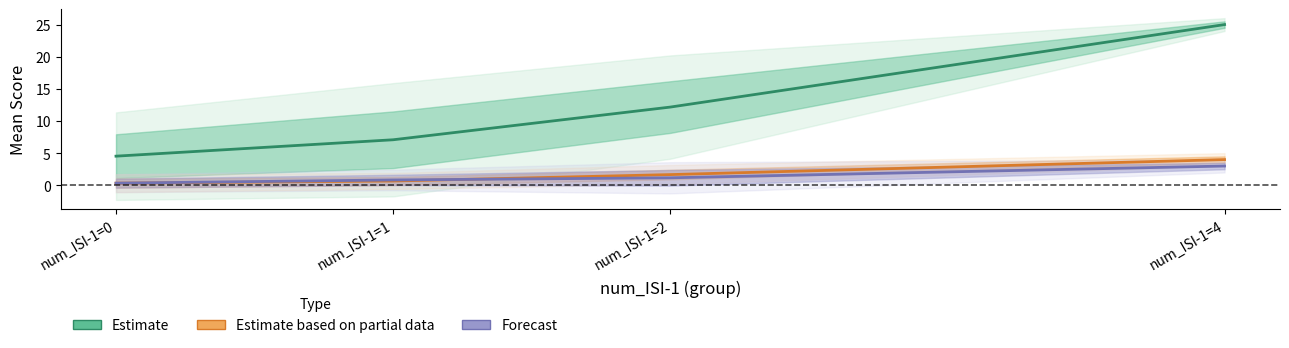

How many data points in ISI Summary (Estimate) are less than 12?

2